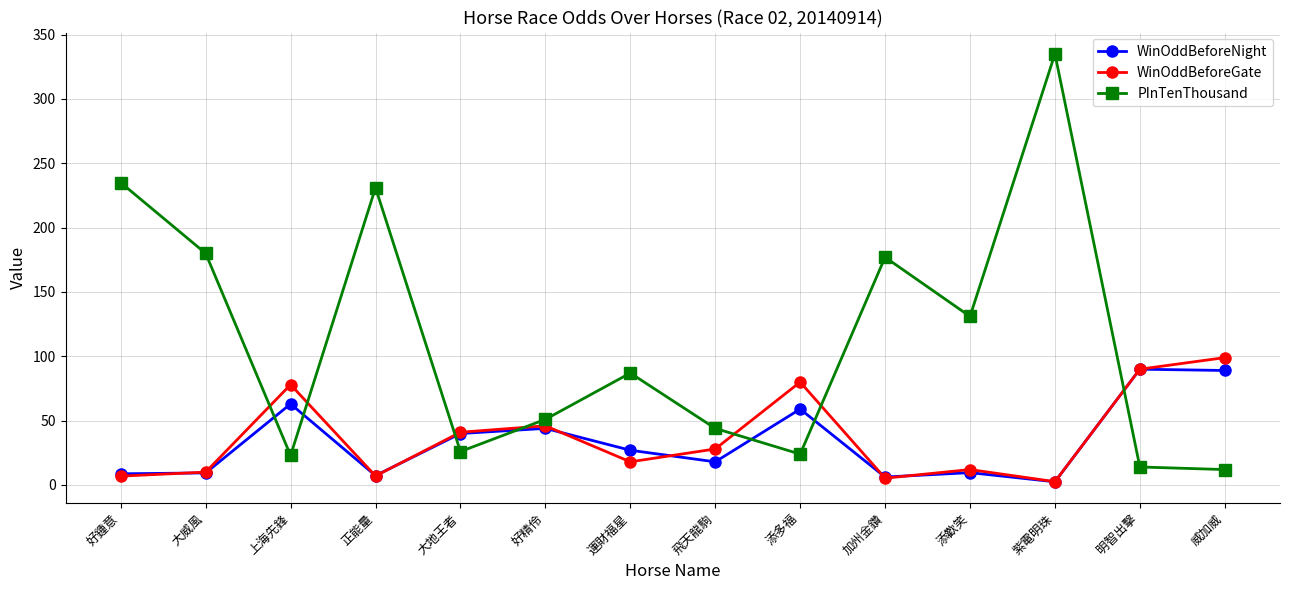

What is the label of the 12th point from the left?

紫電明珠